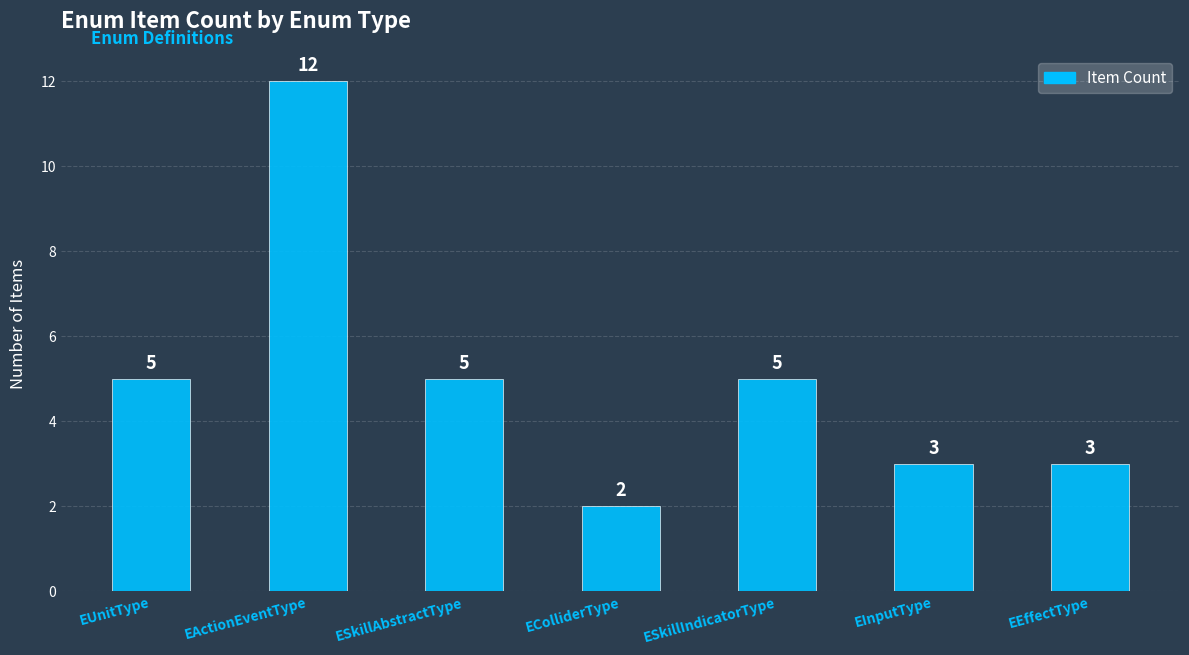

Does the chart contain stacked bars?

No